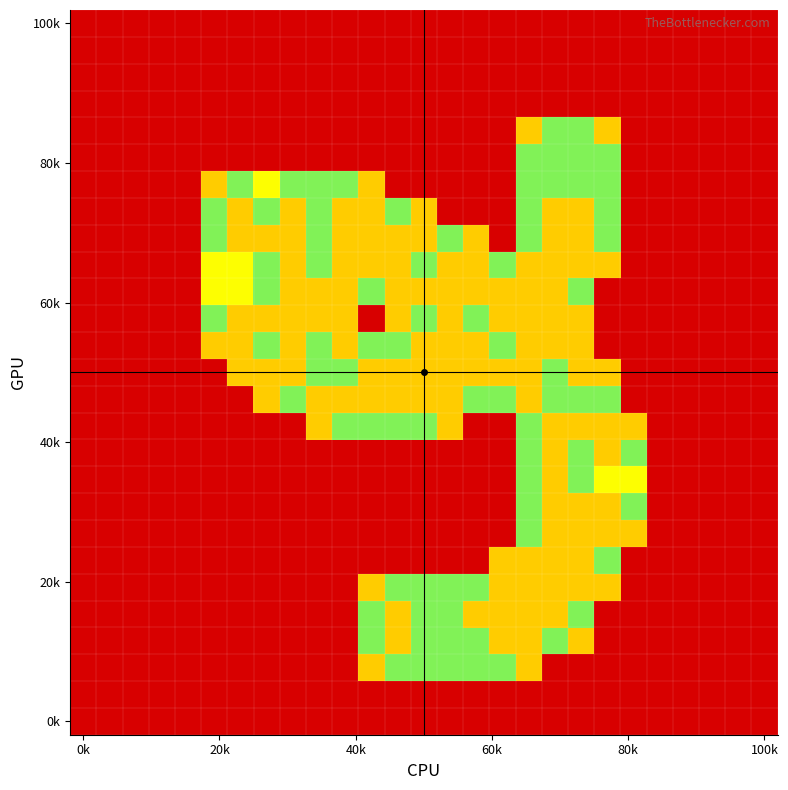

At how many categories does at least one series exceed 0?

17